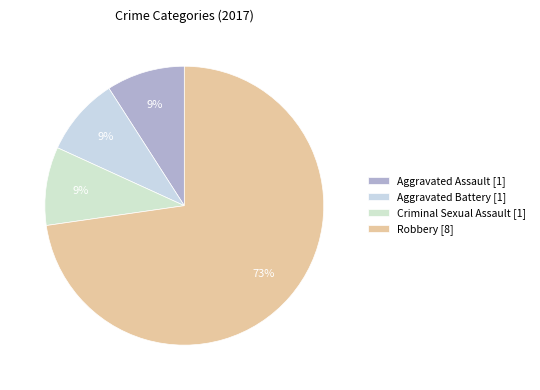

Is there any slice that represents more than half of the pie?

Yes